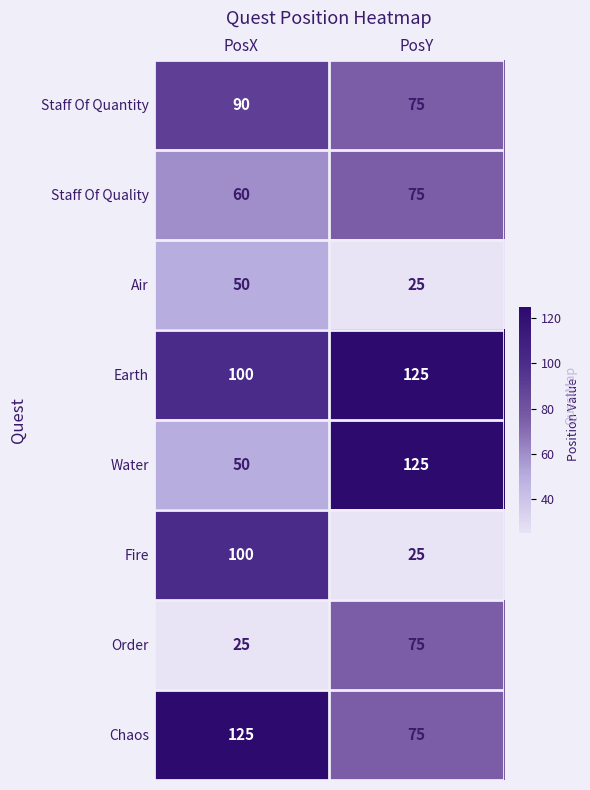

What is the difference between the highest and lowest values at PosY?

100